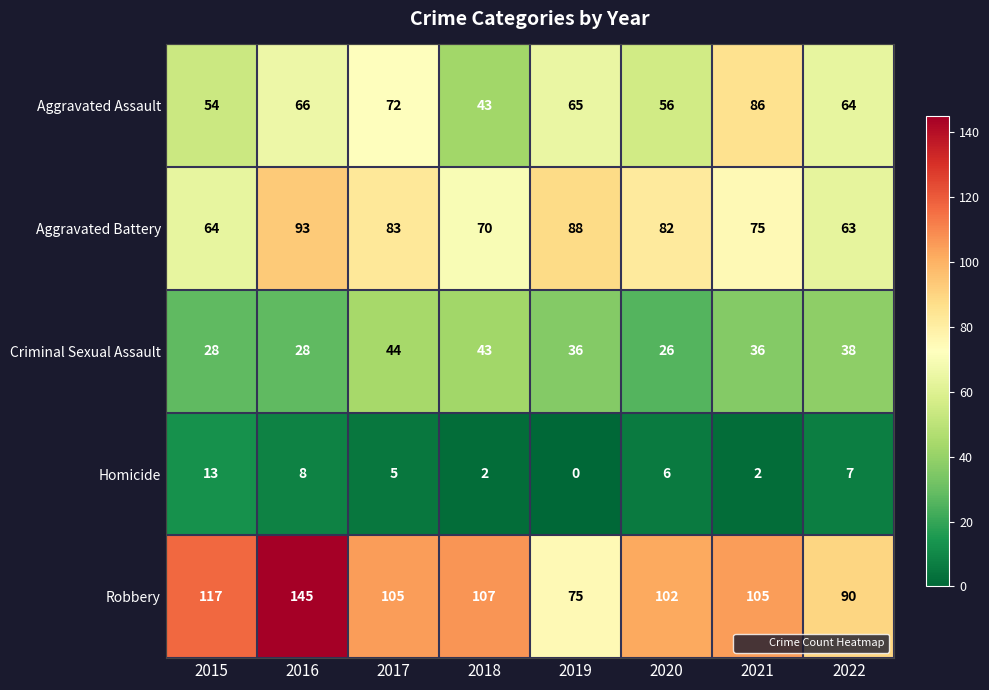

At how many categories does at least one series exceed 68?

8